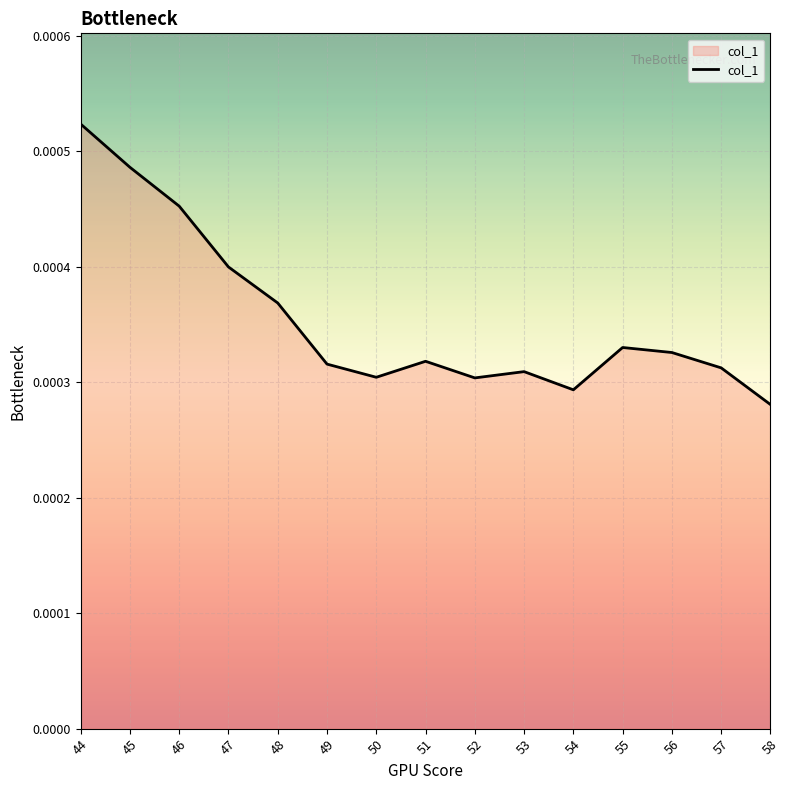

Where is the data nearest to the value 0?

58